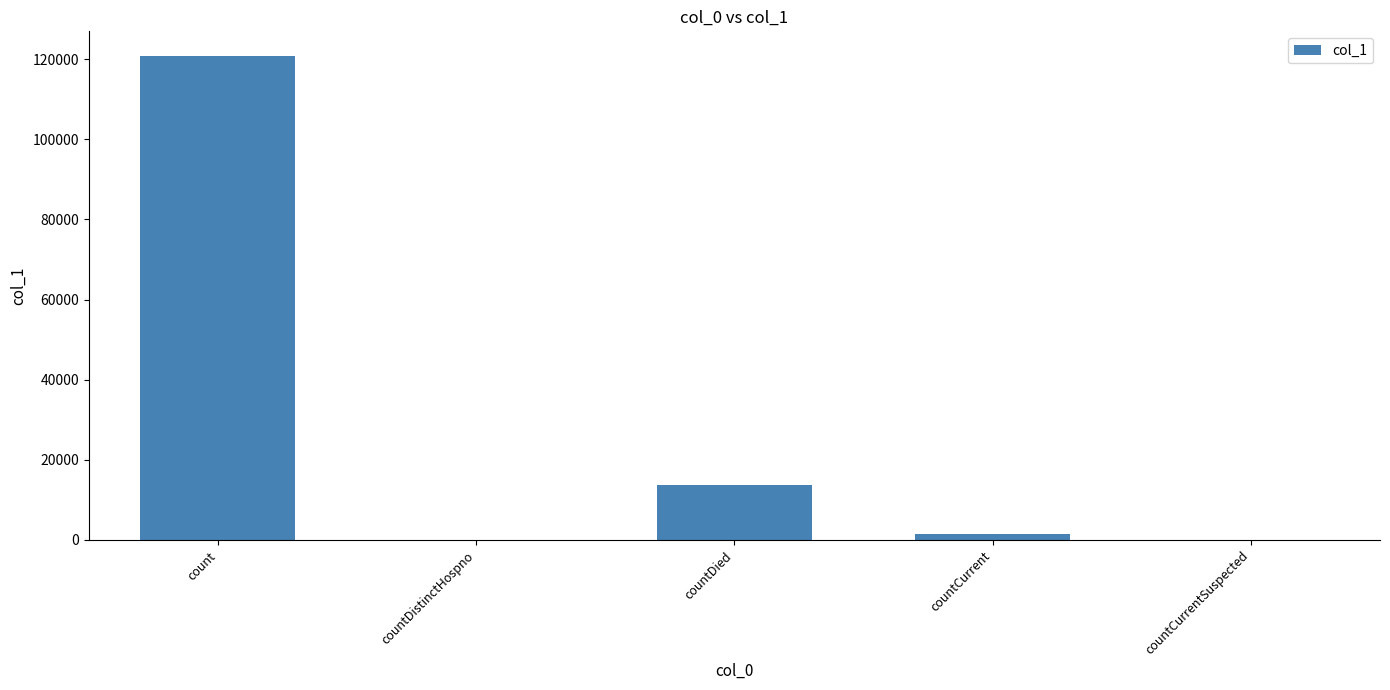

Which has a higher value, countDied or countDistinctHospno?

countDied